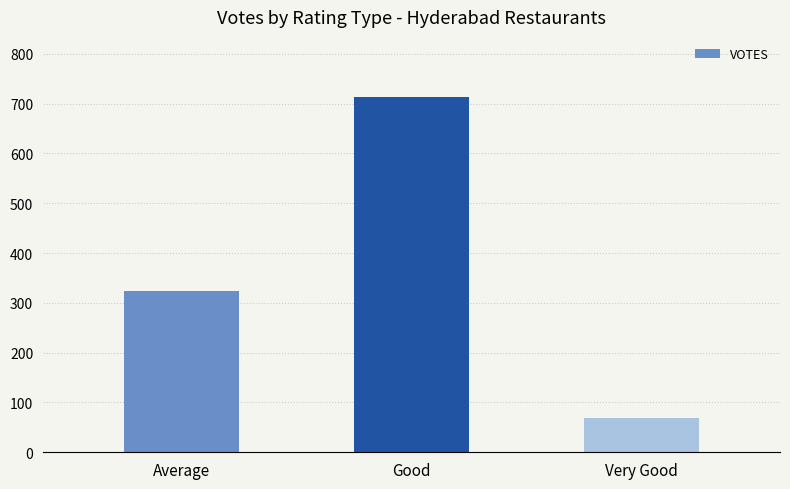

What is the maximum value shown in the chart?

714